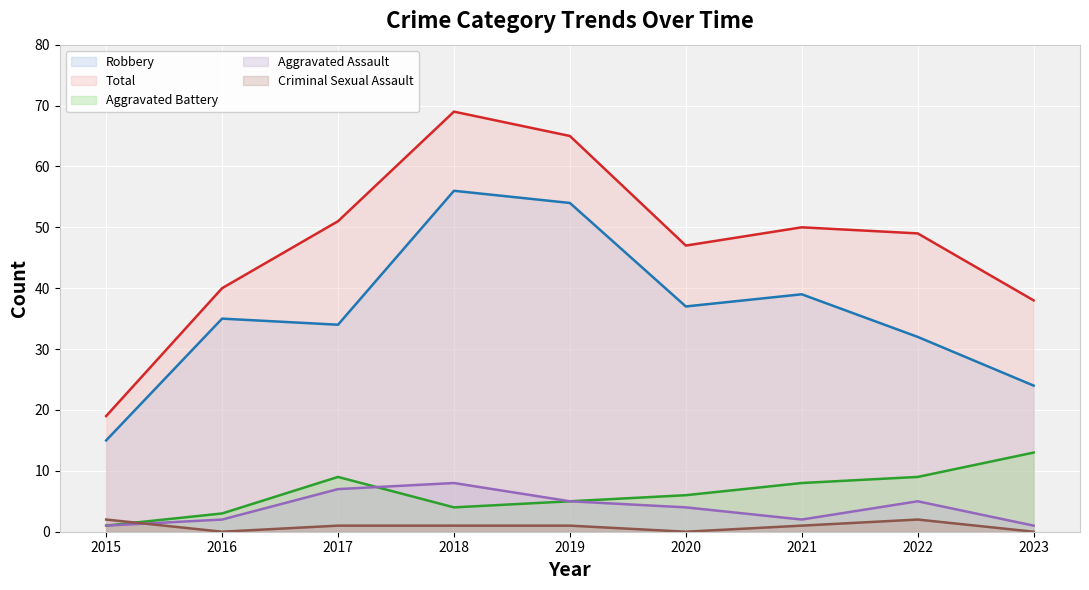

What is the sum of the Aggravated Assault values at 2021 and 2019?

7